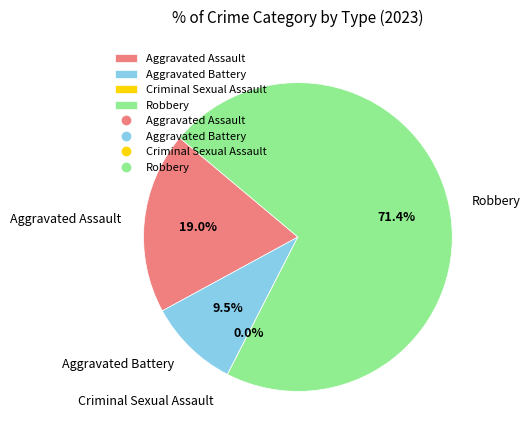

What is the majority slice?

Robbery